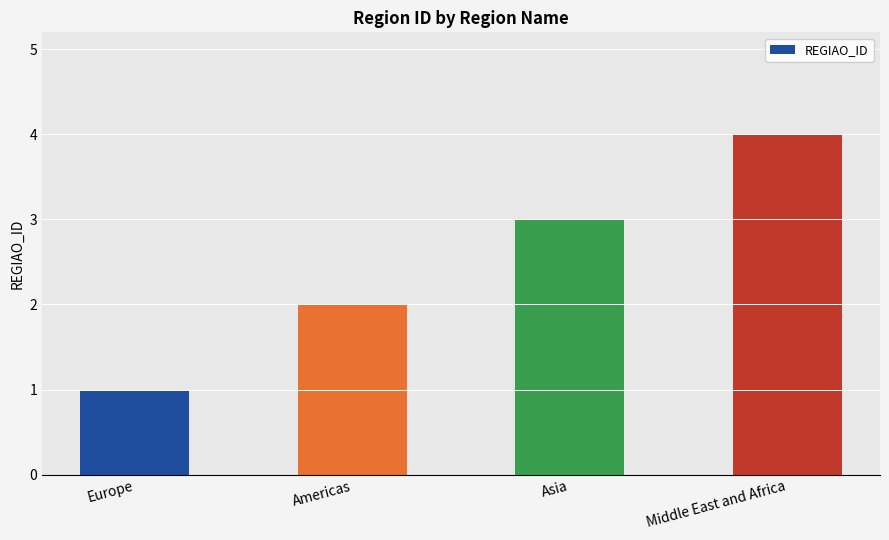

How many values are between 2 and 4?

3